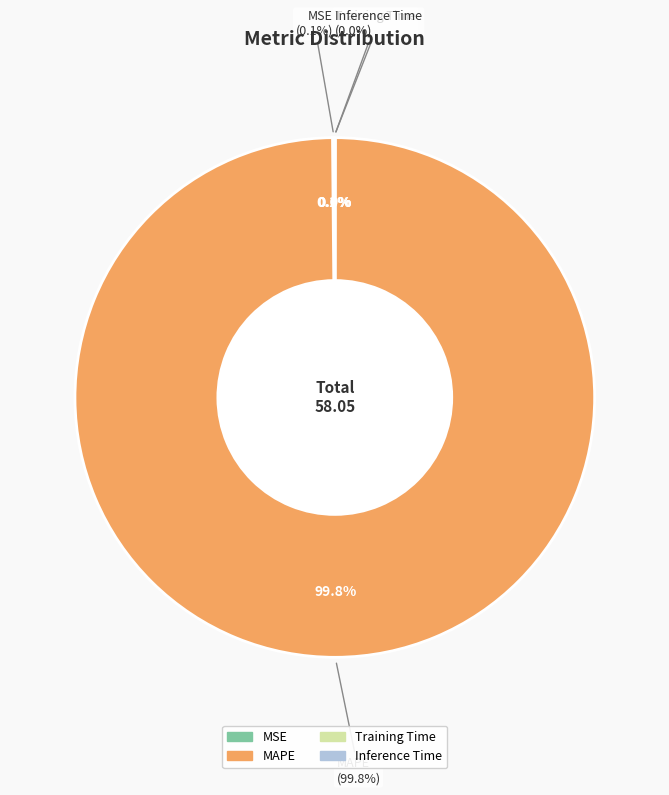

To the nearest percent, what percentage of the pie is MAPE?

100%